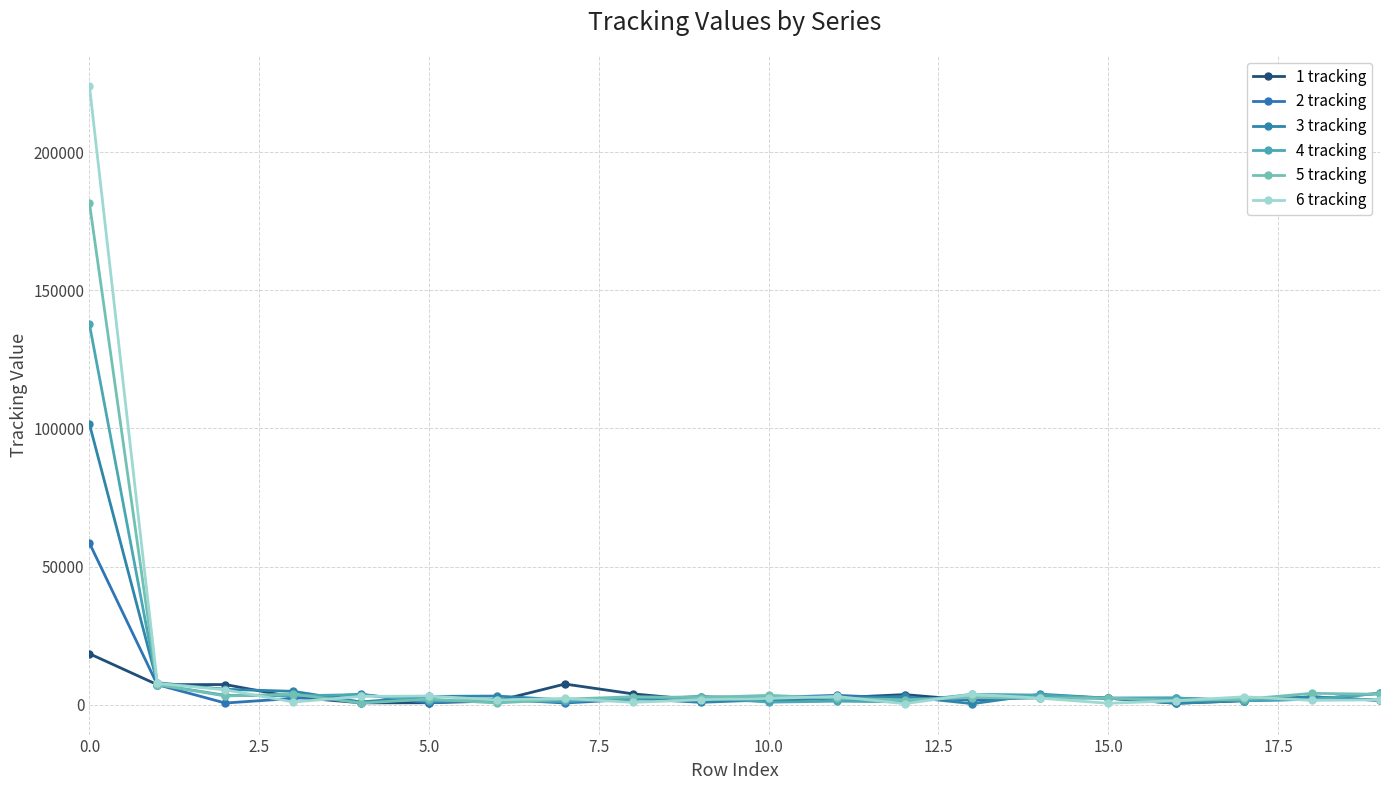

How many lines are shown in the chart?

6